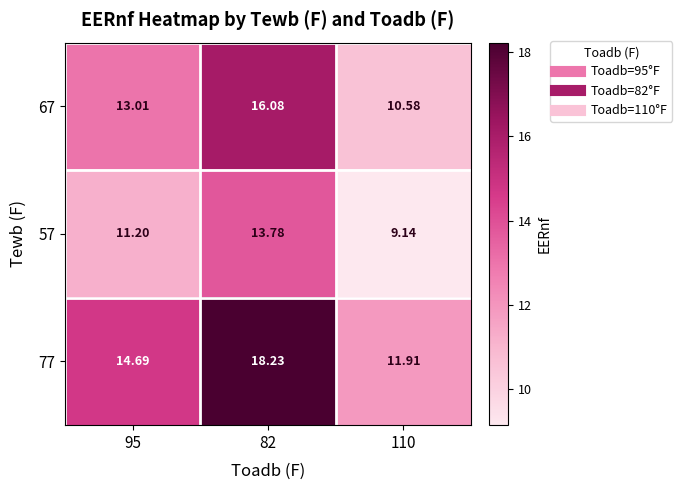

Is the value of 57 at 82 greater than the value of 77 at 110?

Yes